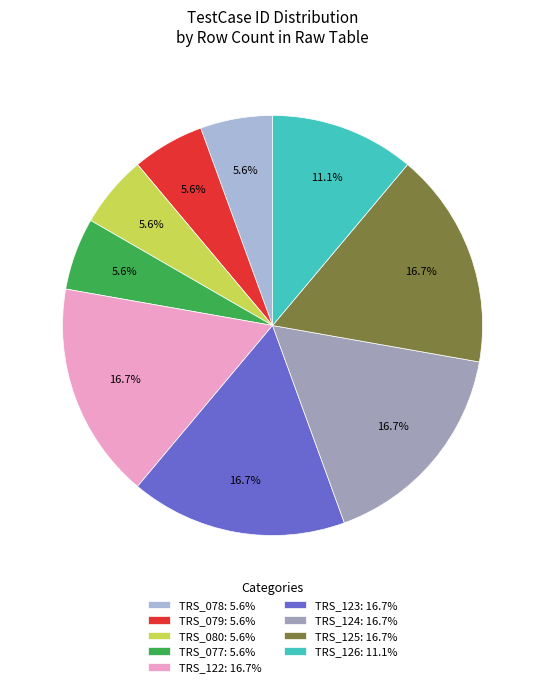

Is TRS_079: 5.6% the majority of the pie?

No